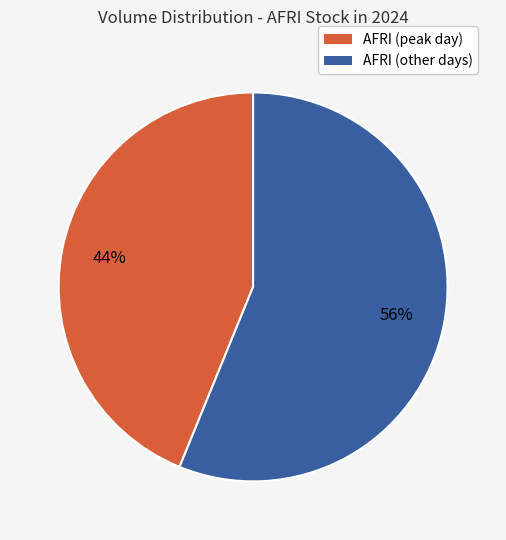

To the nearest percent, what is the difference between the largest and smallest slice percentages?

12%